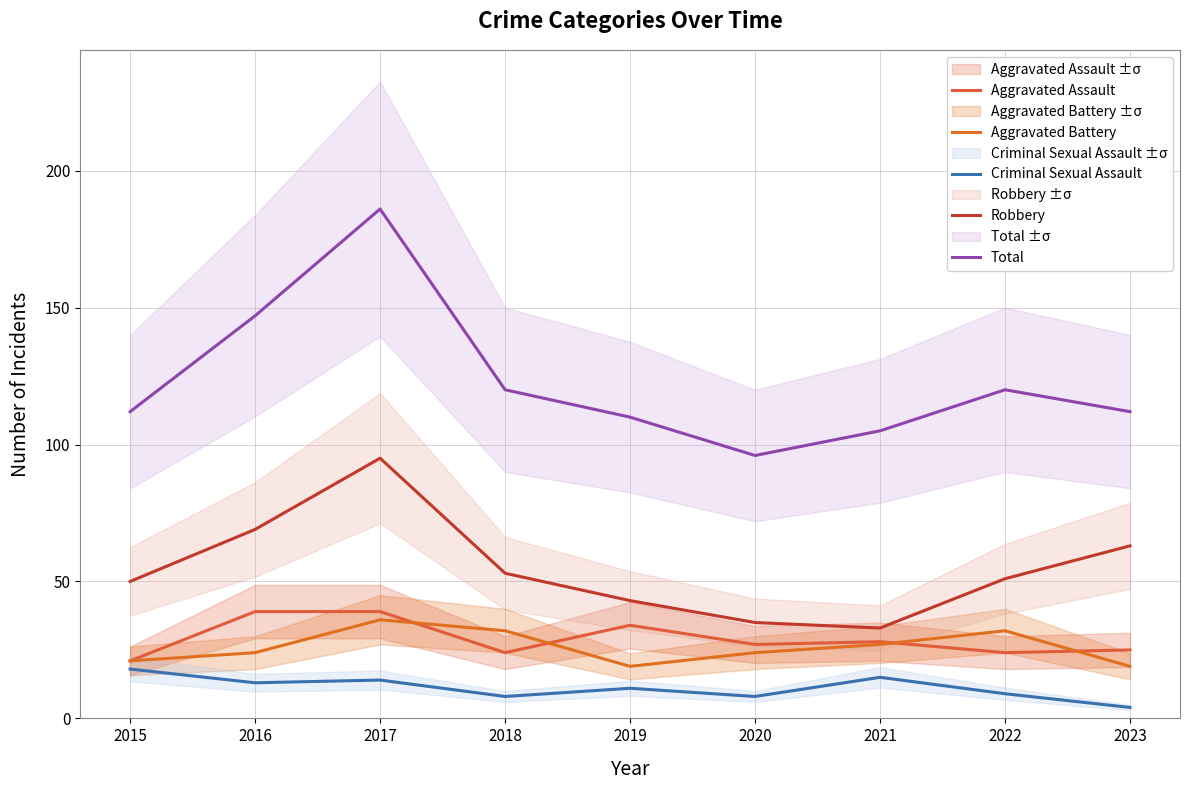

True or false: Criminal Sexual Assault and Aggravated Assault cross at least once.

False